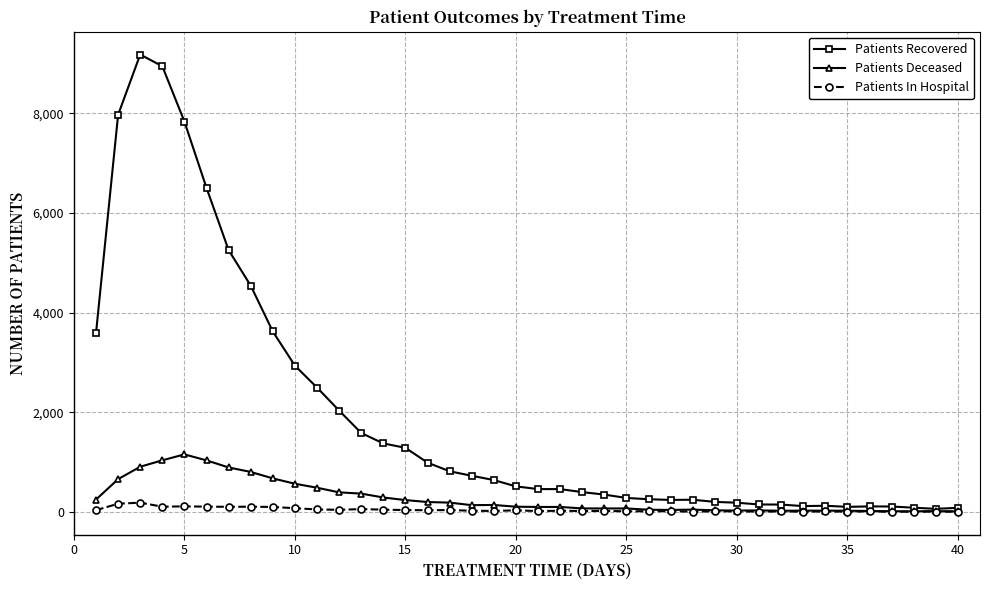

True or false: Patients Recovered has more than 0 points higher than both neighbors.

True